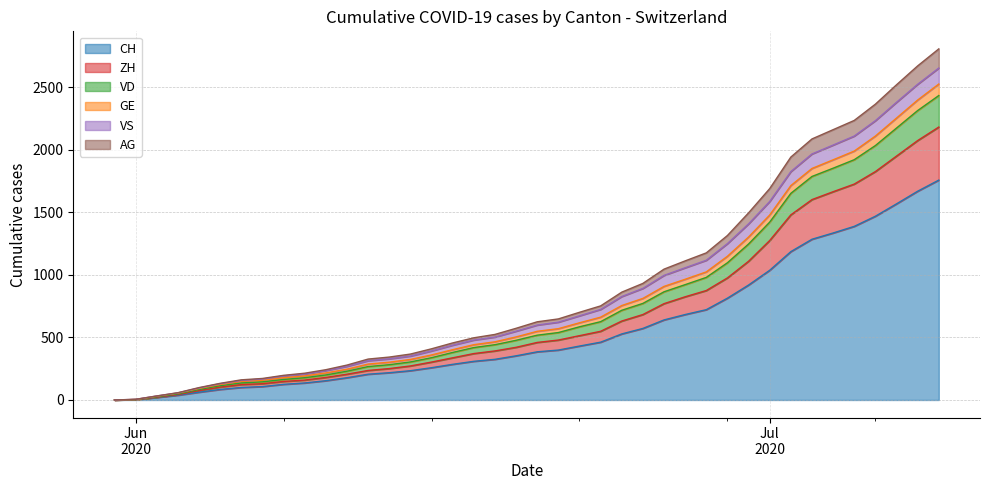

True or false: AG and CH intersect in this chart.

False